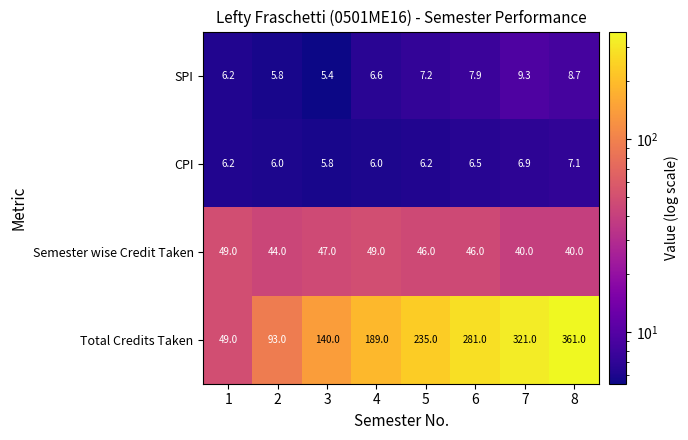

At which category is the sum across all series the highest?

8